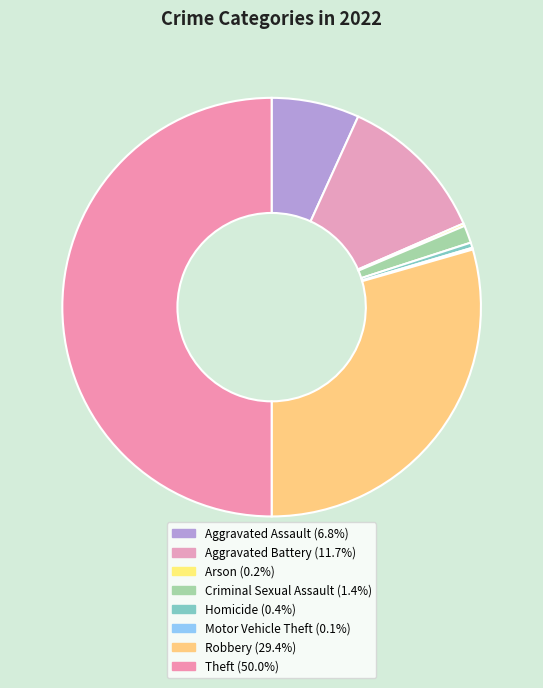

Is it true that Robbery is 29% of the pie?

True